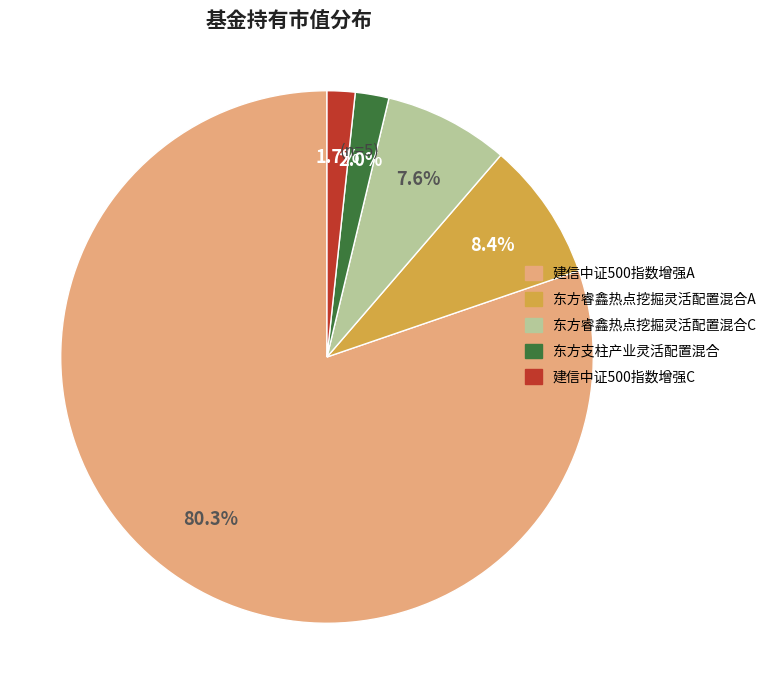

Count the number of slices in the pie.

5